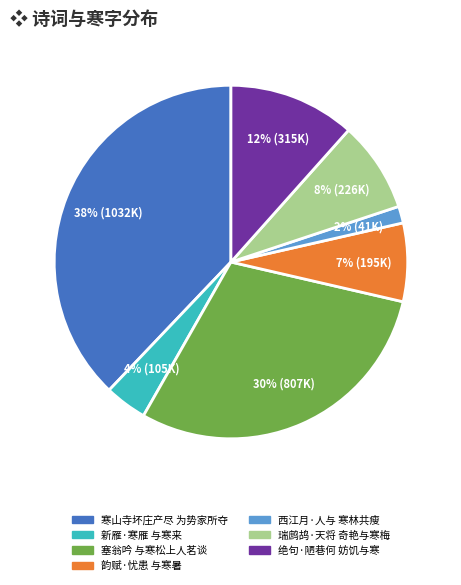

Is there a majority slice in this chart?

No